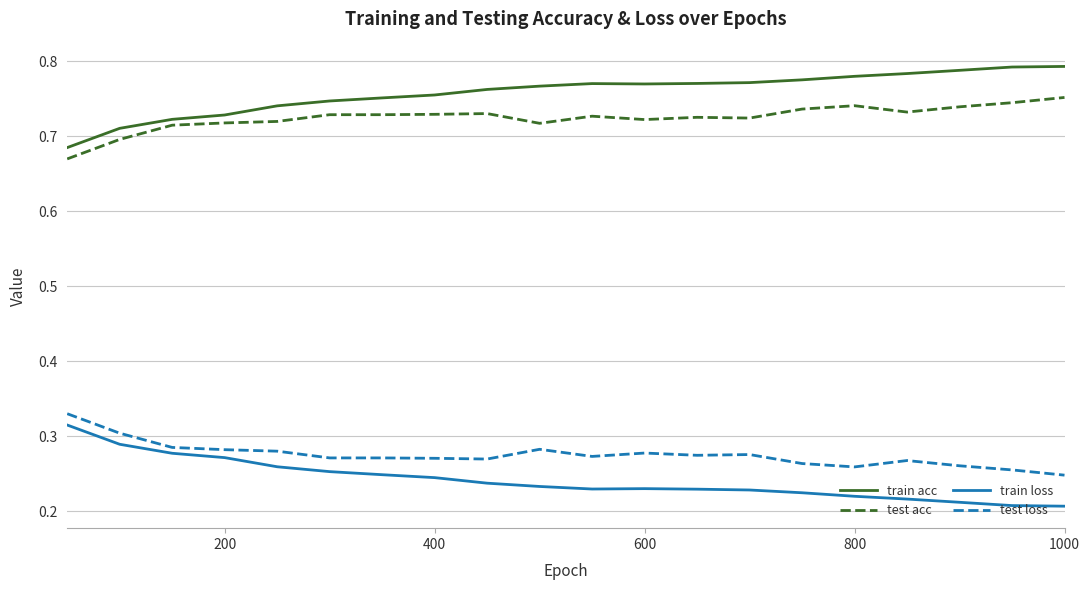

True or false: train loss and test acc cross at least once.

False